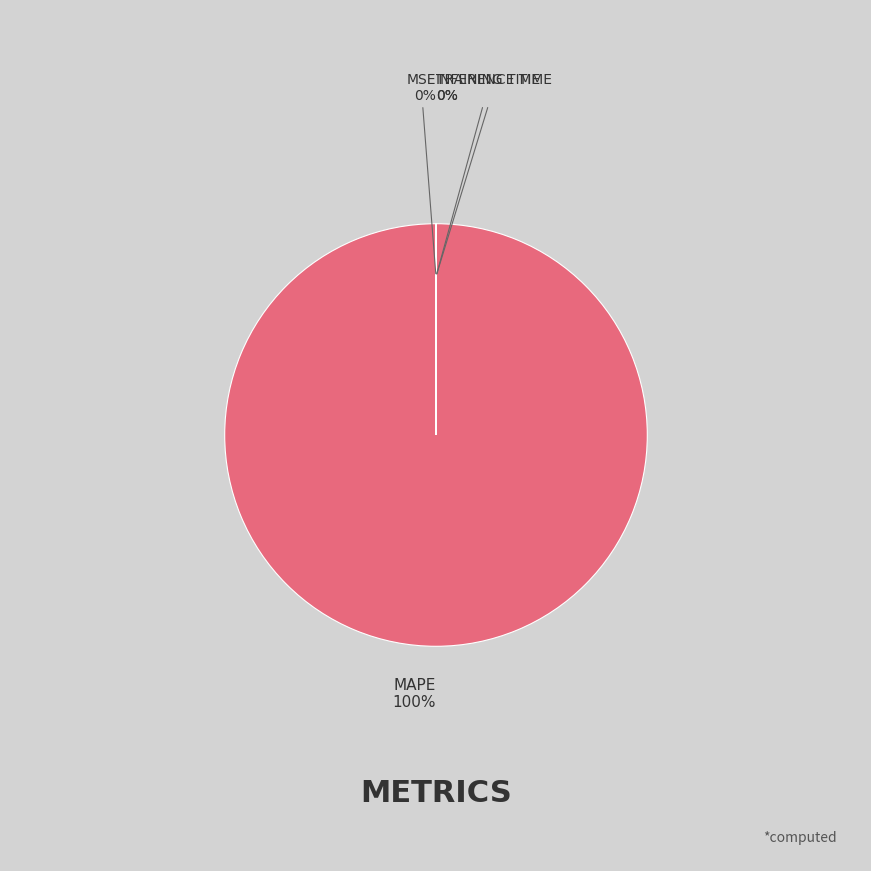

What is the change in value from MAPE to Training Time?

-430.6